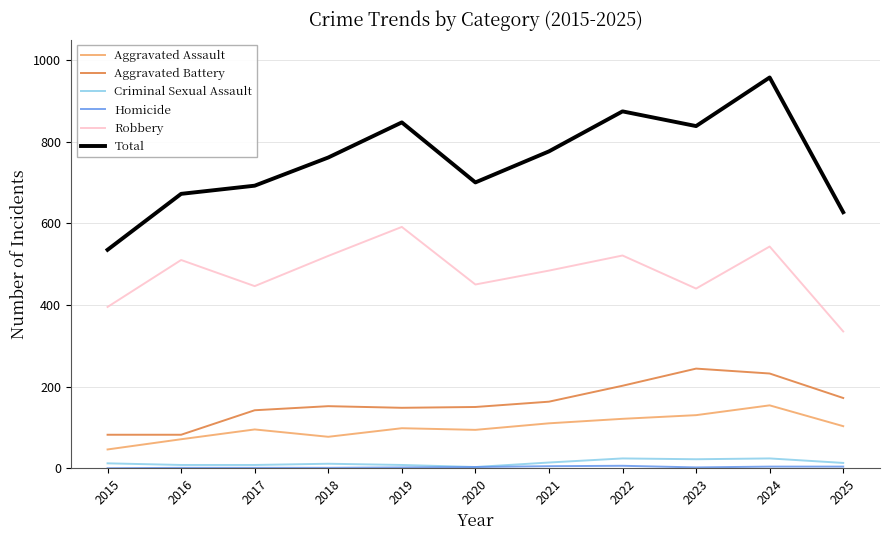

What is the maximum value shown in the chart?

957